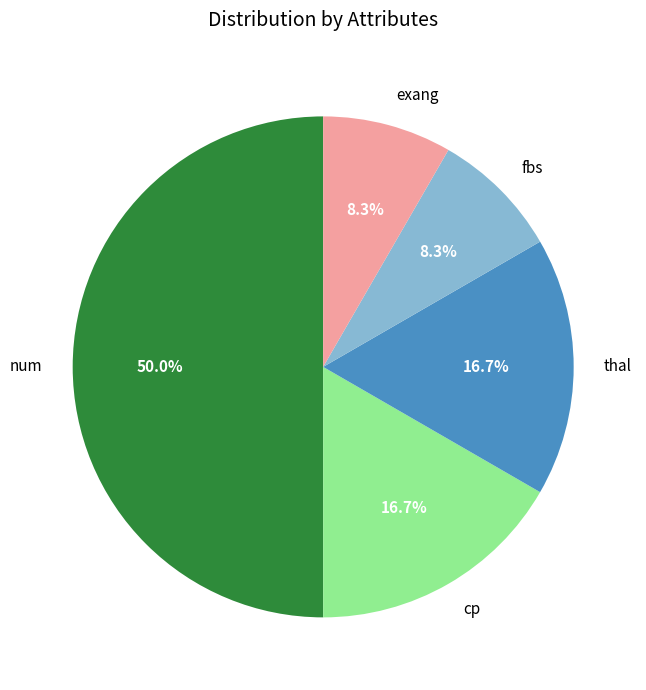

Is it true that fbs is 8% of the pie?

True